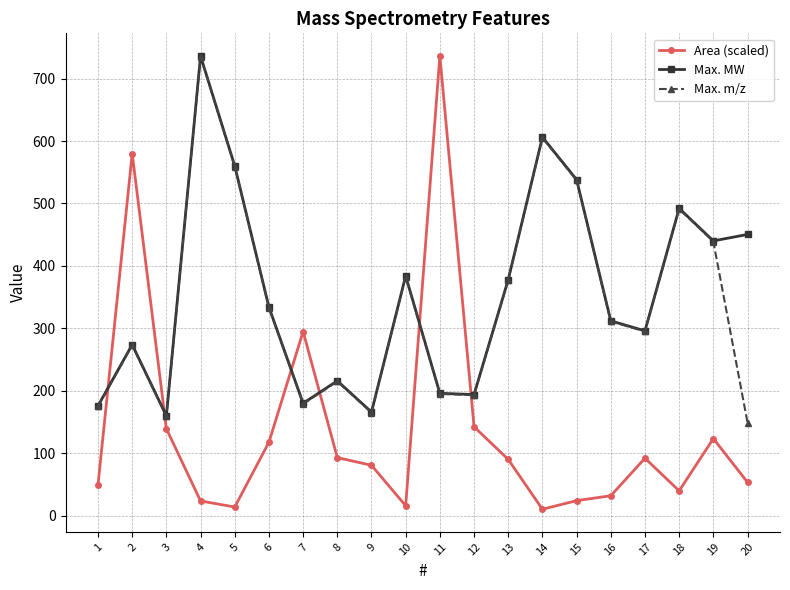

What is the value of the Max. m/z point at the 2nd from the left?

273.0